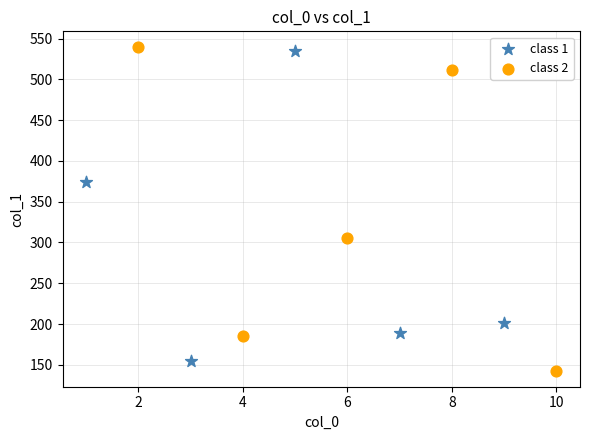

What are all the series names shown in the legend?

class 1, class 2